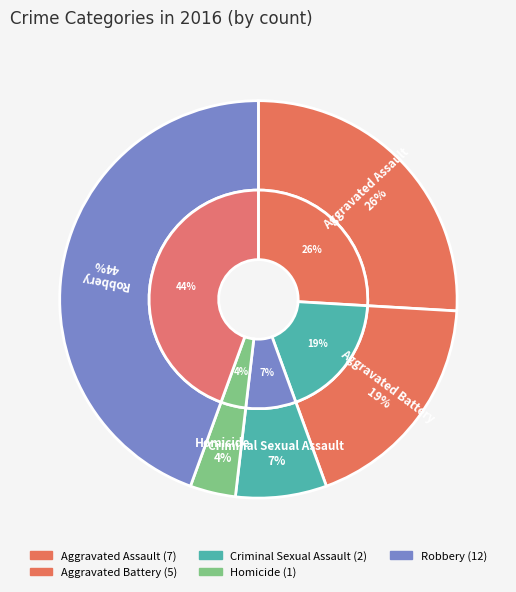

What percentage is the Criminal Sexual Assault slice, to the nearest percent?

7%